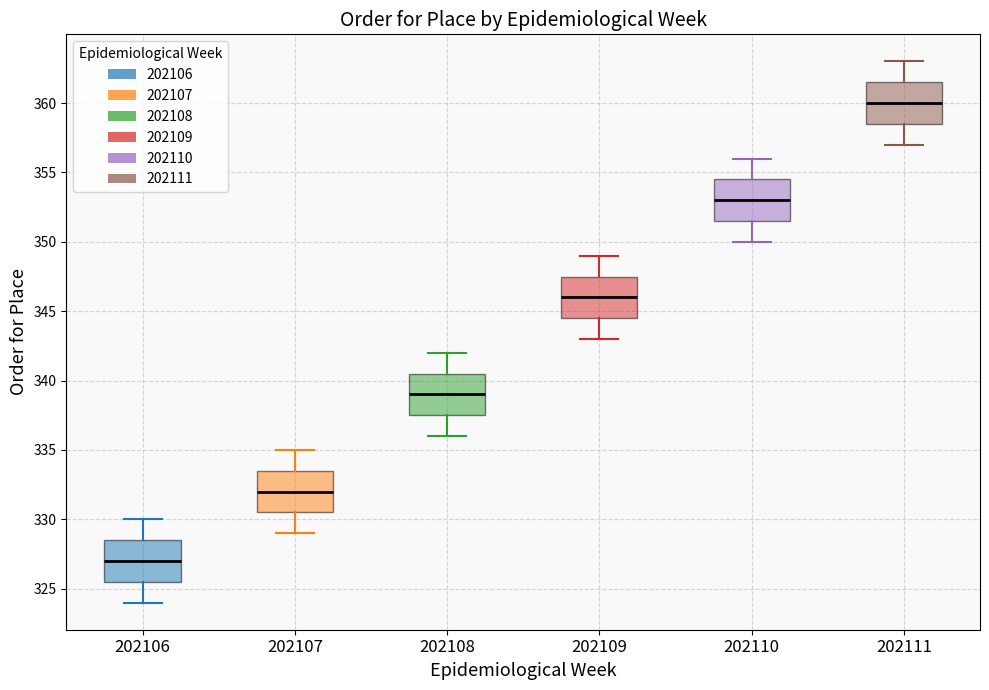

Reading left to right, transcribe this box plot: for each box, give where its median line is, the range the box spans, and where its two whiskers end, as read against the y-axis. The values are not printed on the chart, so give them approximately, as read against the axis.

202106: median 327.0, box 325.5 to 328.5, whiskers 324.0 to 330.0
202107: median 332.0, box 330.5 to 333.5, whiskers 329.0 to 335.0
202108: median 339.0, box 337.5 to 340.5, whiskers 336.0 to 342.0
202109: median 346.0, box 344.5 to 347.5, whiskers 343.0 to 349.0
202110: median 353.0, box 351.5 to 354.5, whiskers 350.0 to 356.0
202111: median 360.0, box 358.5 to 361.5, whiskers 357.0 to 363.0